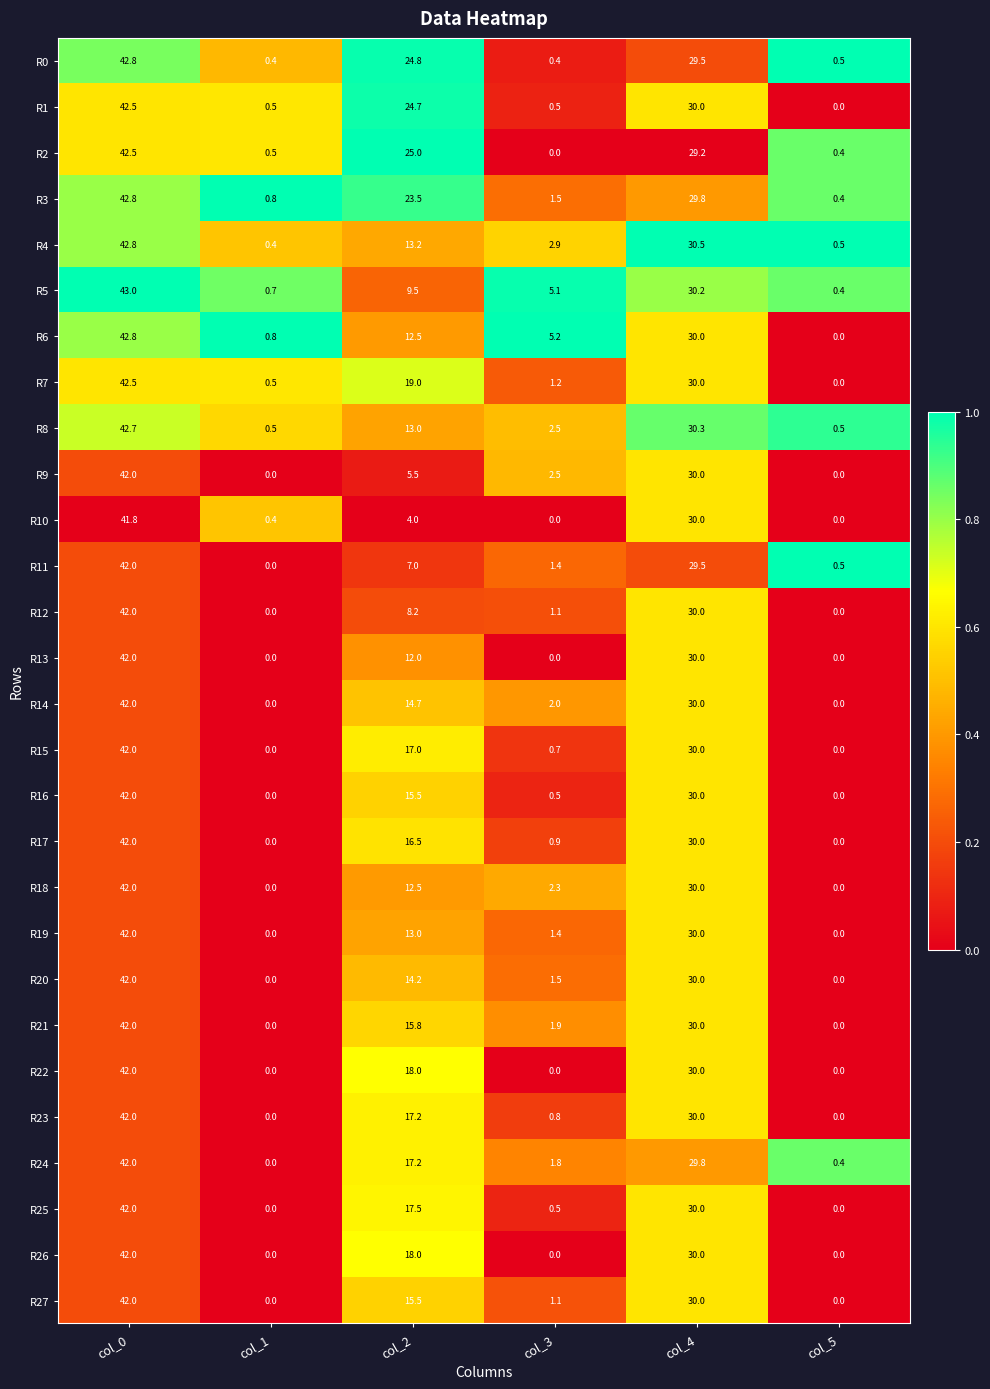

Which series has the largest range (max minus min)?

R6